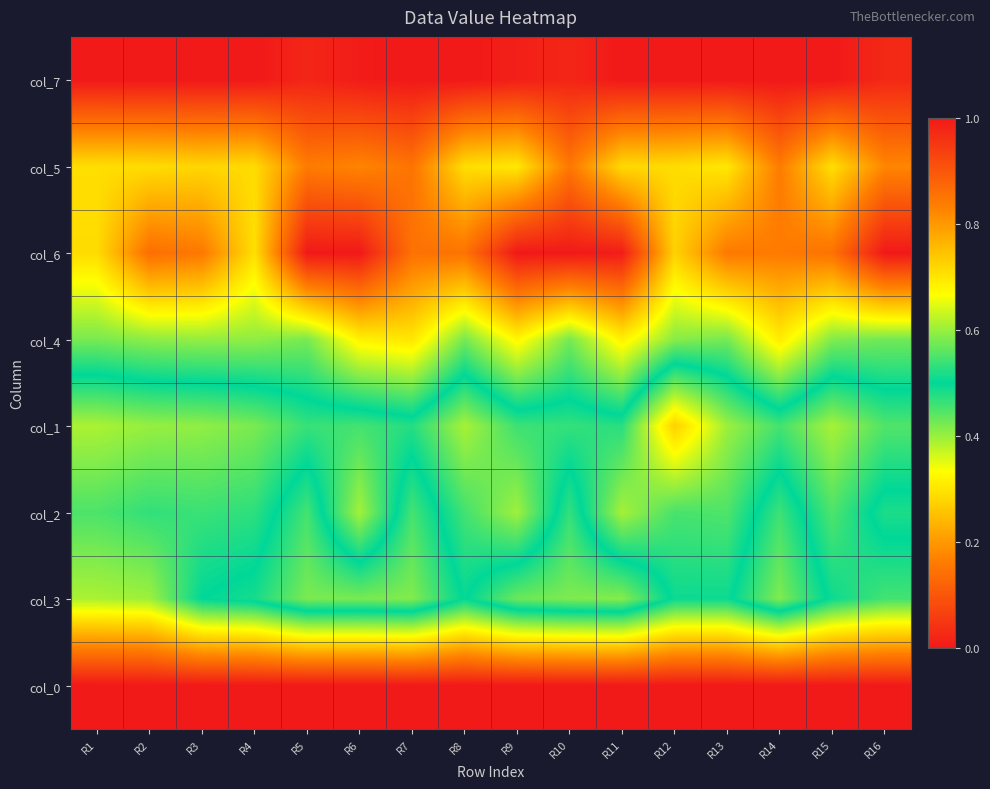

Reading right to left, list all the values displayed in this chart.

col_7: R16=1.0	R15=1.0	R14=1.0	R13=1.0	R12=1.0	R11=1.0	R10=1.0	R9=1.0	R8=1.0	R7=1.0	R6=1.0	R5=1.0	R4=1.0	R3=1.0	R2=1.0	R1=1.0
col_5: R16=0.8	R15=0.7	R14=0.8	R13=0.7	R12=0.7	R11=0.7	R10=0.8	R9=0.7	R8=0.7	R7=0.9	R6=0.8	R5=0.8	R4=0.7	R3=0.7	R2=0.7	R1=0.7
col_6: R16=1.0	R15=0.9	R14=0.8	R13=0.8	R12=0.7	R11=1.0	R10=1.0	R9=1.0	R8=0.9	R7=0.9	R6=1.0	R5=1.0	R4=0.7	R3=0.8	R2=0.9	R1=0.7
col_4: R16=0.6	R15=0.6	R14=0.7	R13=0.6	R12=0.6	R11=0.7	R10=0.6	R9=0.7	R8=0.6	R7=0.7	R6=0.7	R5=0.6	R4=0.6	R3=0.6	R2=0.6	R1=0.6
col_1: R16=0.4	R15=0.4	R14=0.5	R13=0.4	R12=0.3	R11=0.5	R10=0.5	R9=0.5	R8=0.4	R7=0.5	R6=0.5	R5=0.5	R4=0.4	R3=0.4	R2=0.4	R1=0.4
col_2: R16=0.5	R15=0.4	R14=0.5	R13=0.4	R12=0.5	R11=0.4	R10=0.5	R9=0.4	R8=0.5	R7=0.5	R6=0.4	R5=0.5	R4=0.5	R3=0.5	R2=0.5	R1=0.5
col_3: R16=0.5	R15=0.5	R14=0.6	R13=0.5	R12=0.5	R11=0.6	R10=0.6	R9=0.6	R8=0.5	R7=0.6	R6=0.6	R5=0.6	R4=0.5	R3=0.5	R2=0.4	R1=0.4
col_0: R16=0.0	R15=0.0	R14=0.0	R13=0.0	R12=0.0	R11=0.0	R10=0.0	R9=0.0	R8=0.0	R7=0.0	R6=0.0	R5=0.0	R4=0.0	R3=0.0	R2=0.0	R1=0.0